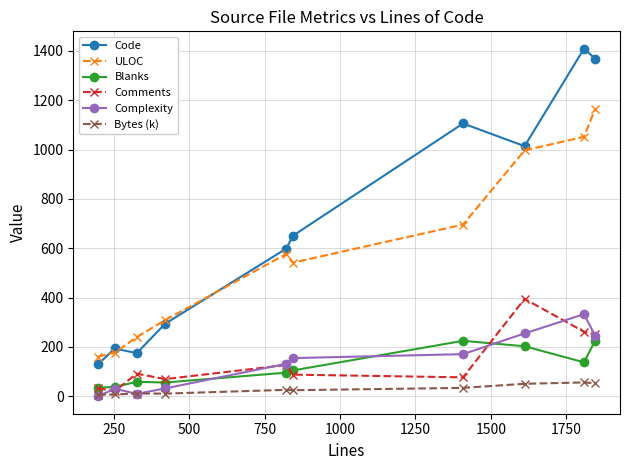

List the series in order of their peak value, highest first.

Code, ULOC, Comments, Complexity, Blanks, Bytes (k)